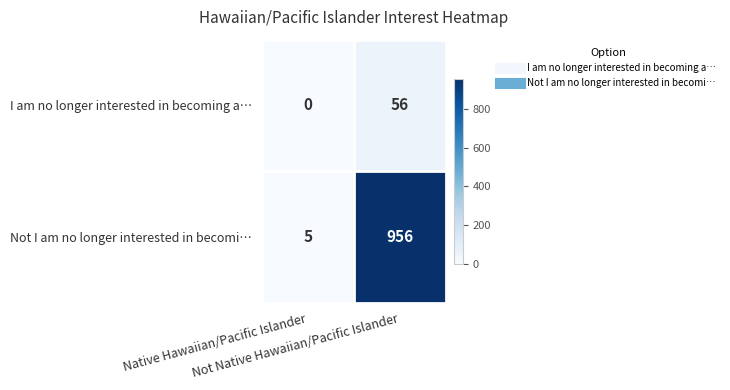

What is the sum of all I am no longer interested in becoming a… values?

56